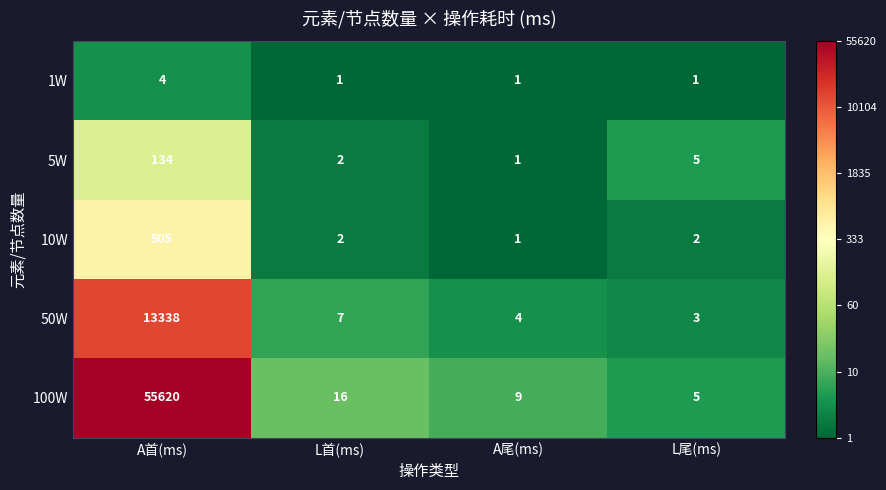

Where does the 100W series first go above 16?

A首(ms)